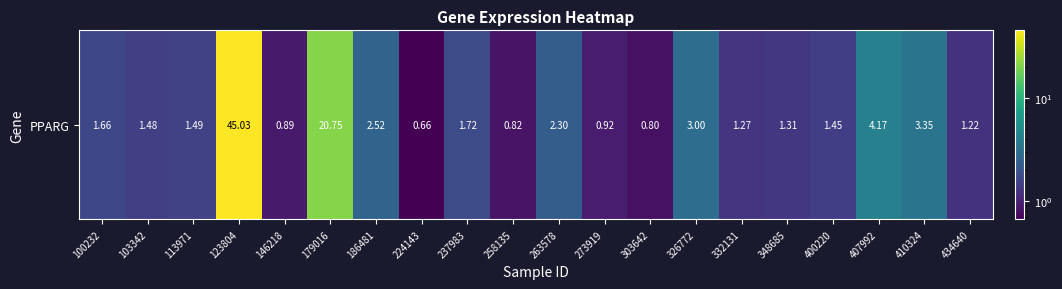

The chart shows a value of 0.9 at 237983. True or false?

False